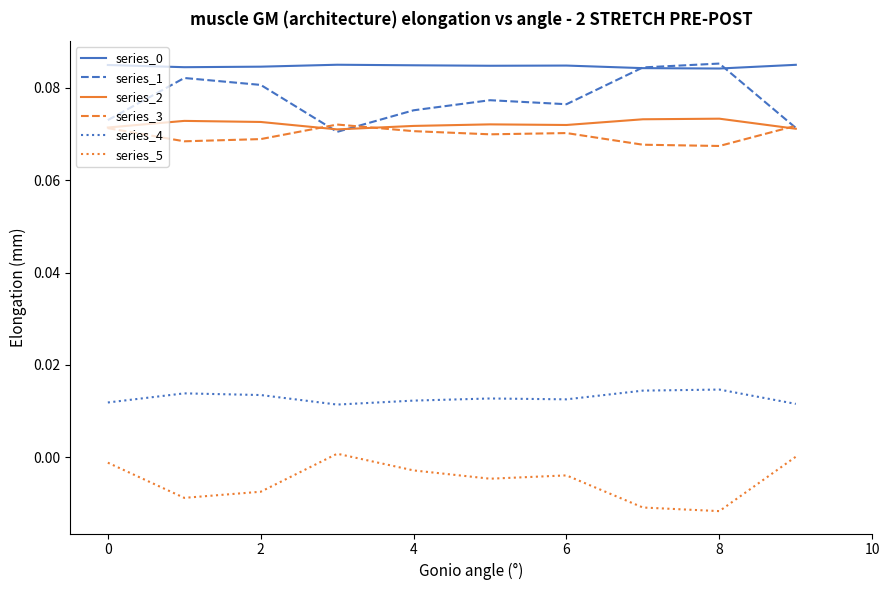

How many lines are shown in the chart?

6